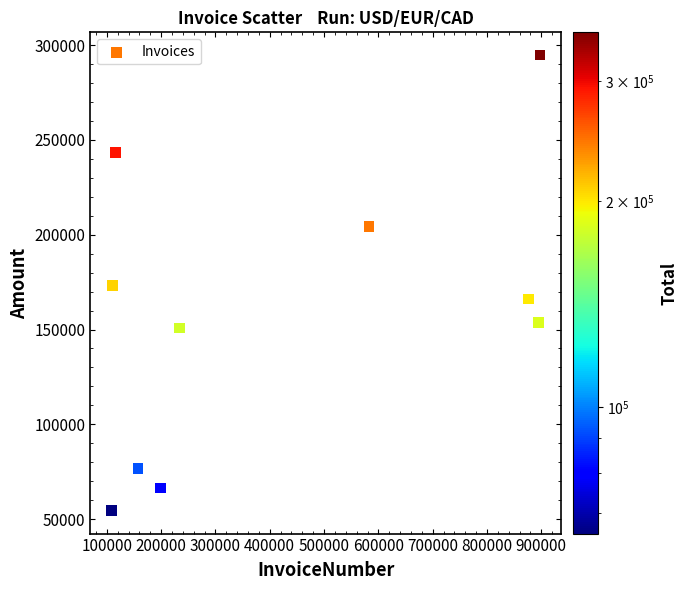

What is the average Y value?

158397